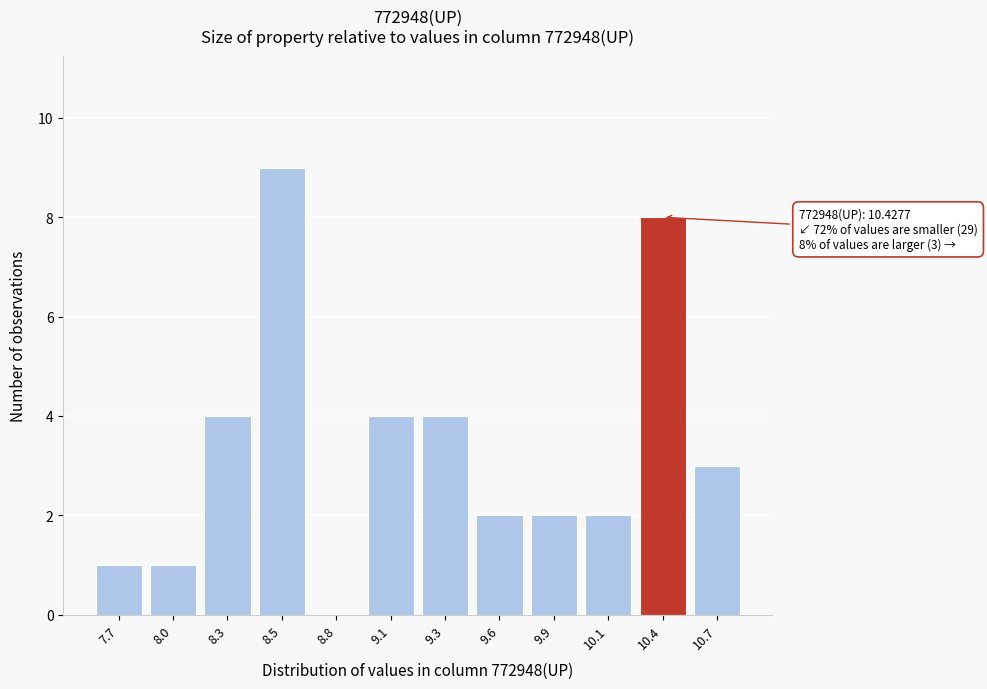

Reading left to right, extract all data points from this chart.

7.7=1	8.0=1	8.3=4	8.5=9	8.8=0	9.1=4	9.3=4	9.6=2	9.9=2	10.1=2	10.4=8	10.7=3